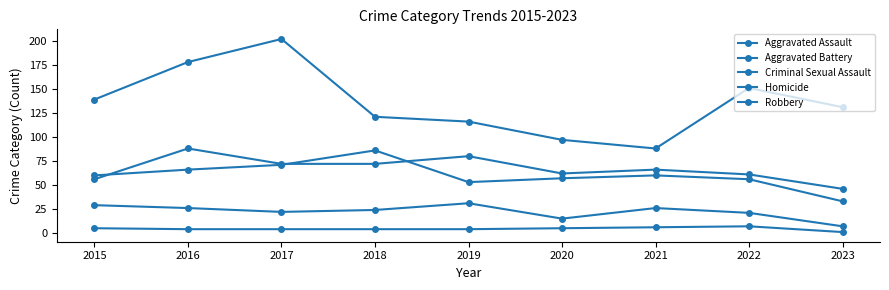

Reading right to left, list all the values displayed in this chart.

Aggravated Assault: 46	61	66	62	80	72	72	88	56
Aggravated Battery: 33	56	60	57	53	86	71	66	60
Criminal Sexual Assault: 7	21	26	15	31	24	22	26	29
Homicide: 1	7	6	5	4	4	4	4	5
Robbery: 131	151	88	97	116	121	202	178	139